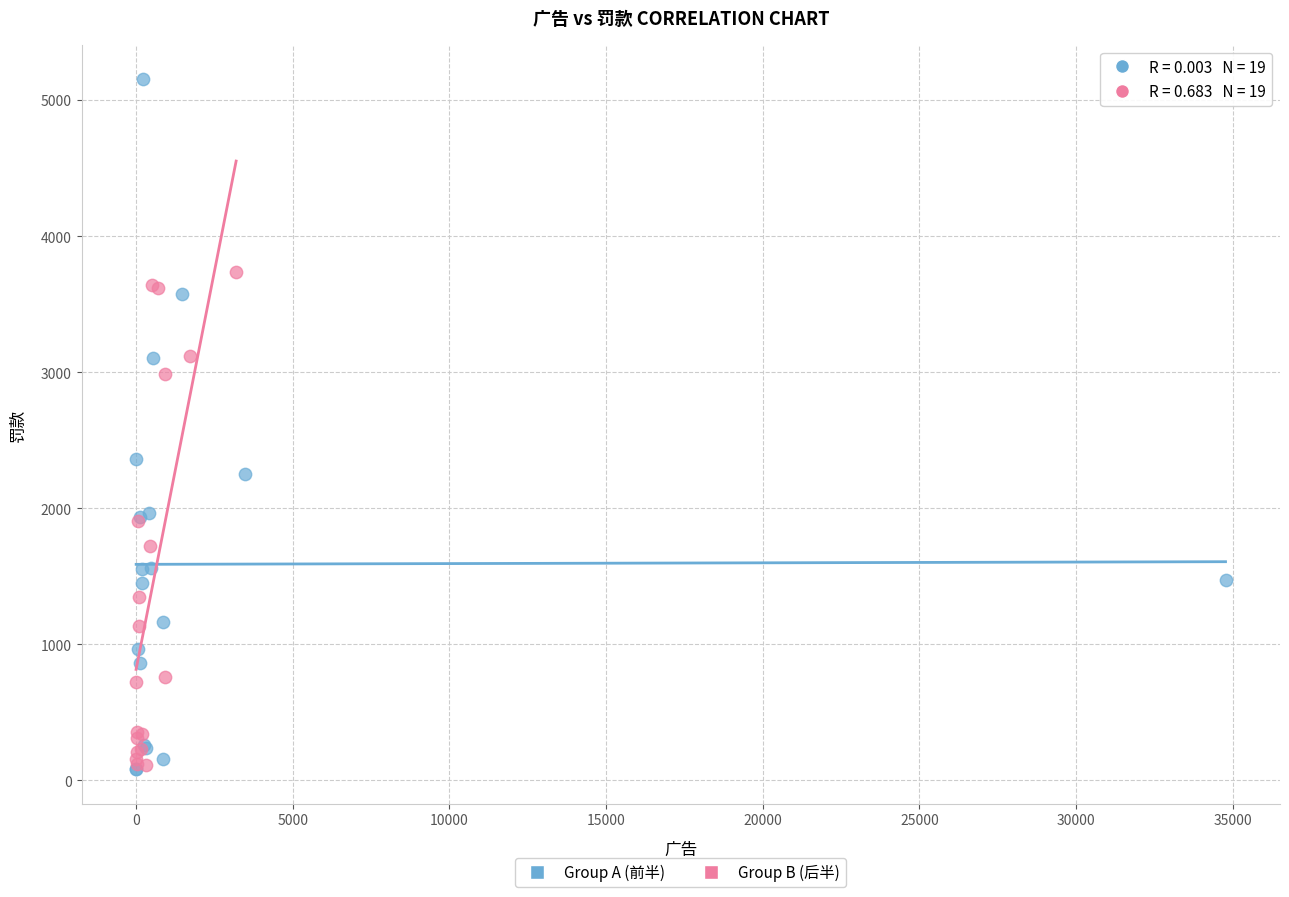

Which series contains the highest Y value?

Group A (前半)